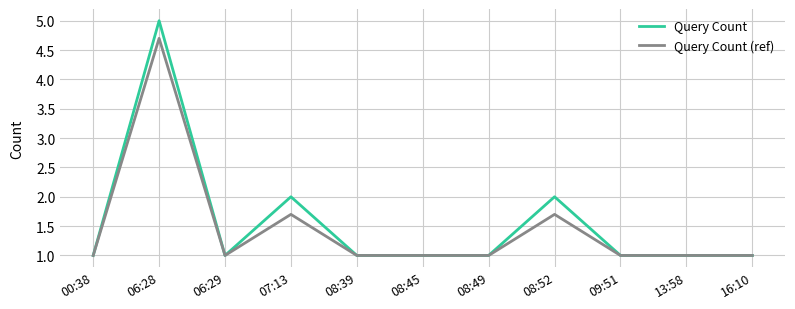

The value of Query Count (ref) at 07:13 is 1.7. True or false?

True